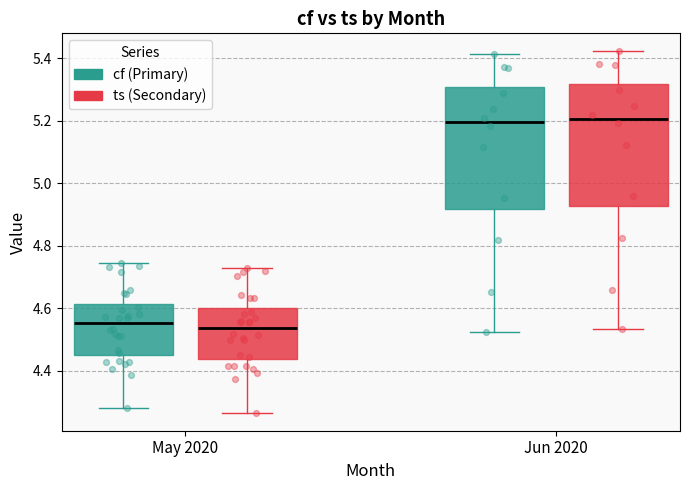

Reading left to right, read every box against the y-axis: the position of its median line, the range the box covers, and the ends of its whiskers. The values are not printed on the chart, so give them approximately, as read against the axis.

May 2020 (cf (Primary)): median 4.56, box 4.46 to 4.62, whiskers 4.28 to 4.74
May 2020 (ts (Secondary)): median 4.54, box 4.44 to 4.60, whiskers 4.26 to 4.74
Jun 2020 (cf (Primary)): median 5.20, box 4.92 to 5.30, whiskers 4.52 to 5.42
Jun 2020 (ts (Secondary)): median 5.20, box 4.92 to 5.32, whiskers 4.54 to 5.42